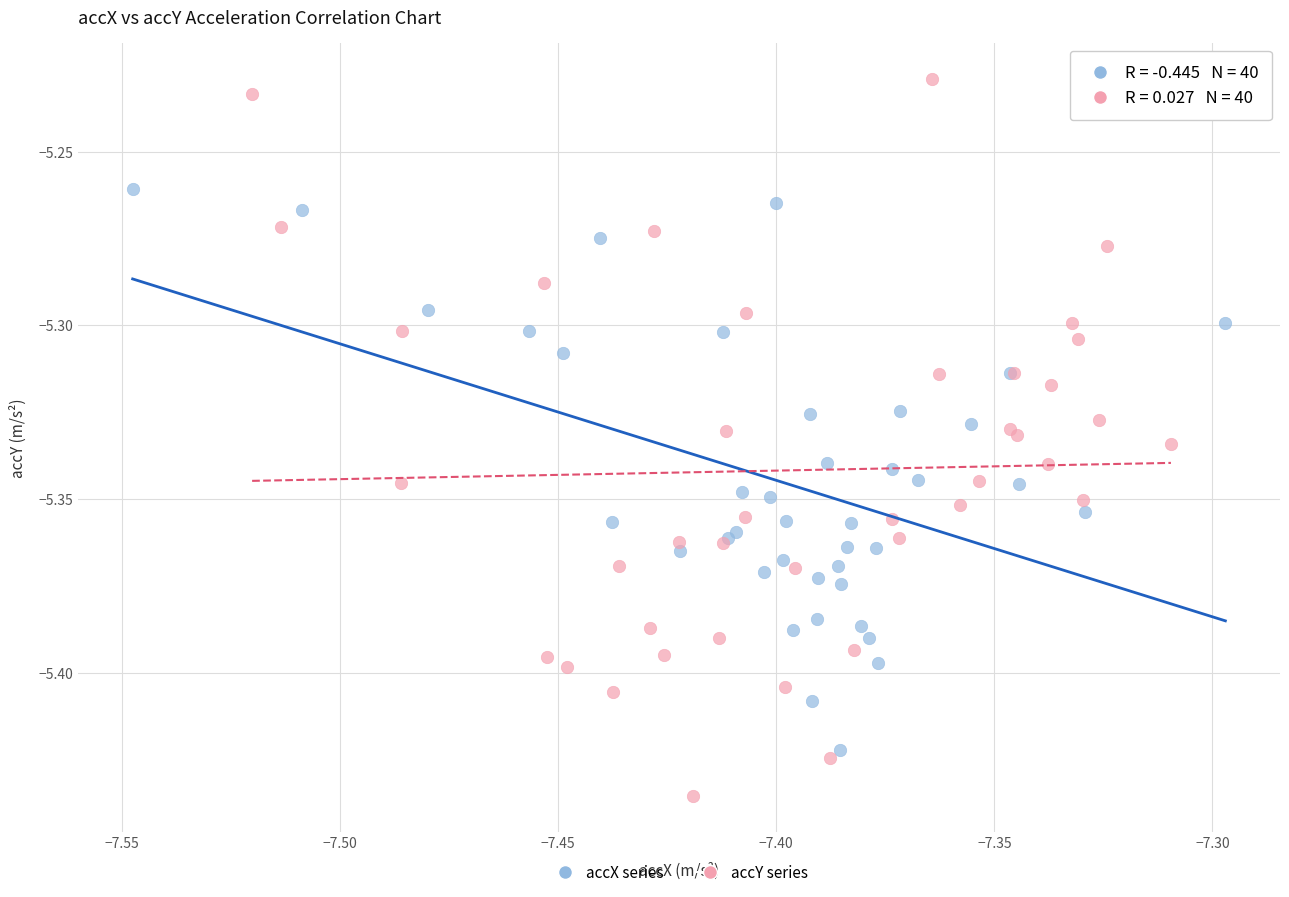

What are all the series names shown in the legend?

accX series, accY series